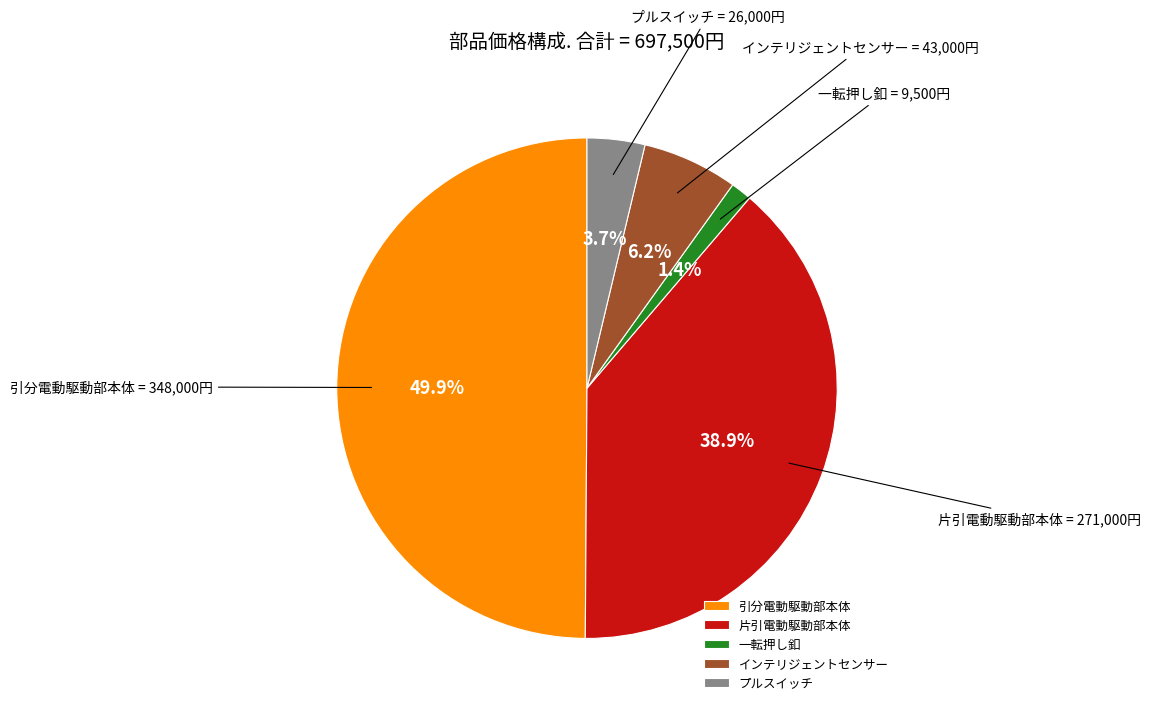

To the nearest percent, what percentage of the pie is 一転押し釦?

1%